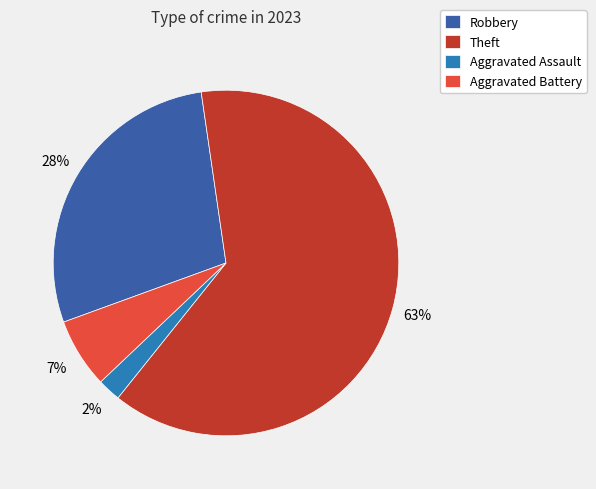

Which has a higher value, Aggravated Assault or Theft?

Theft